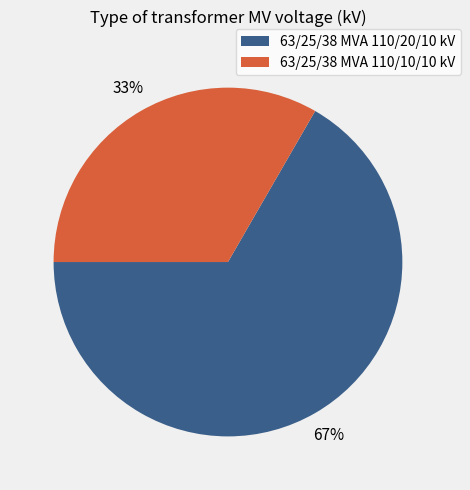

Do 63/25/38 MVA 110/20/10 kV and 63/25/38 MVA 110/10/10 kV together represent more than half of the pie?

Yes